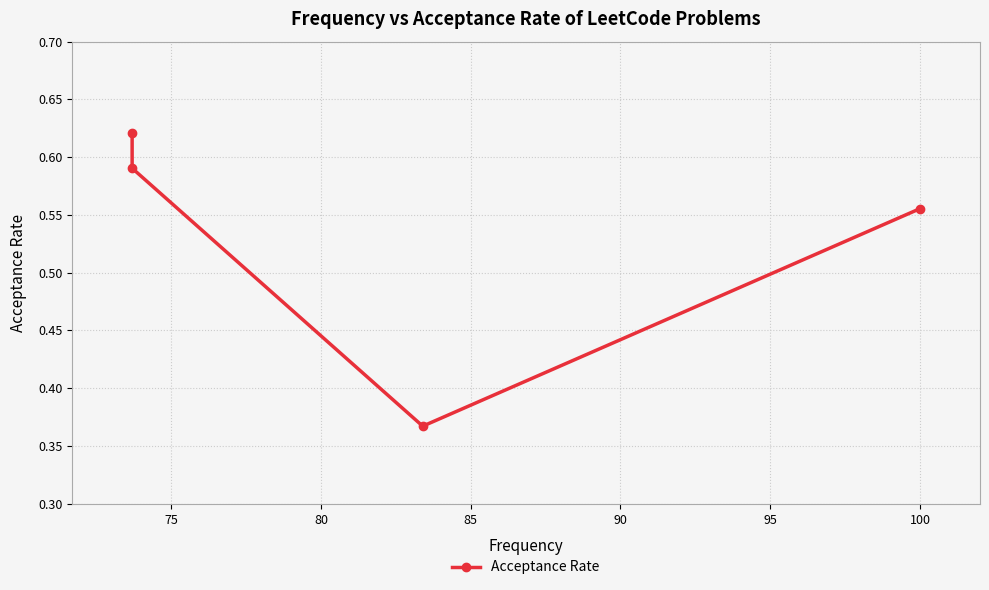

What is the greatest value displayed?

0.6